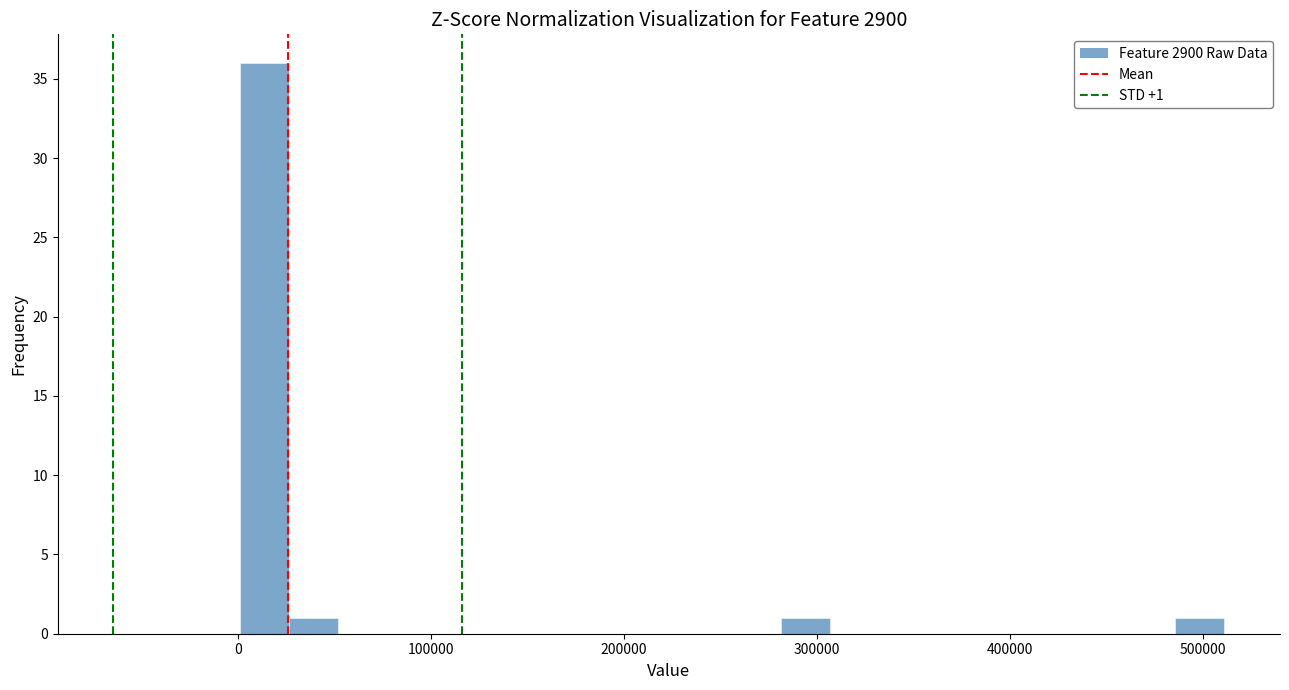

Around what value on the x-axis is the tallest bar? Give the approximate position of its centre, as read against the axis.

10000